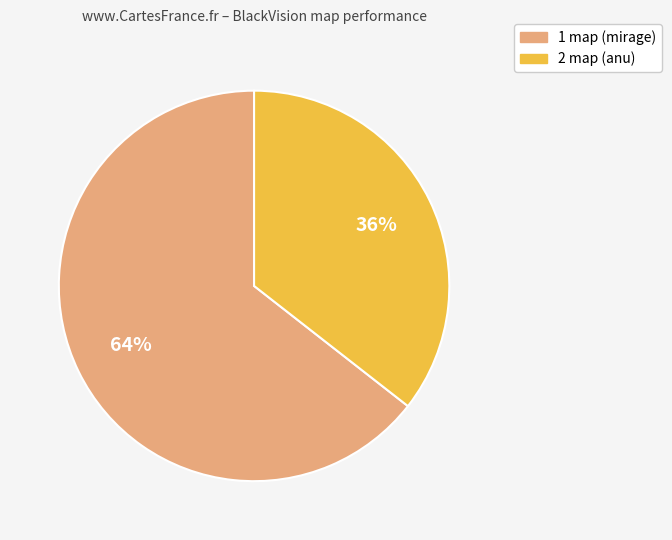

True or false: 2 map (anu) accounts for 46% of the total.

False